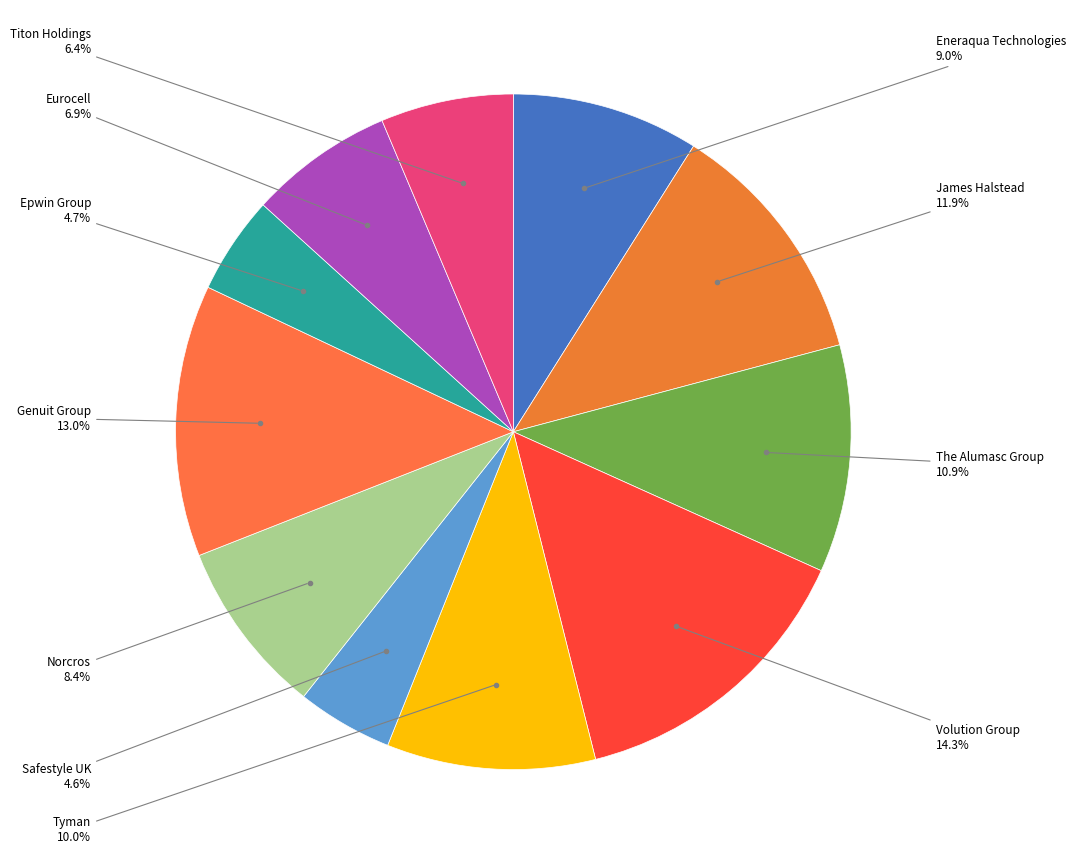

To the nearest percent, what is the difference between the largest and smallest slice percentages?

10%